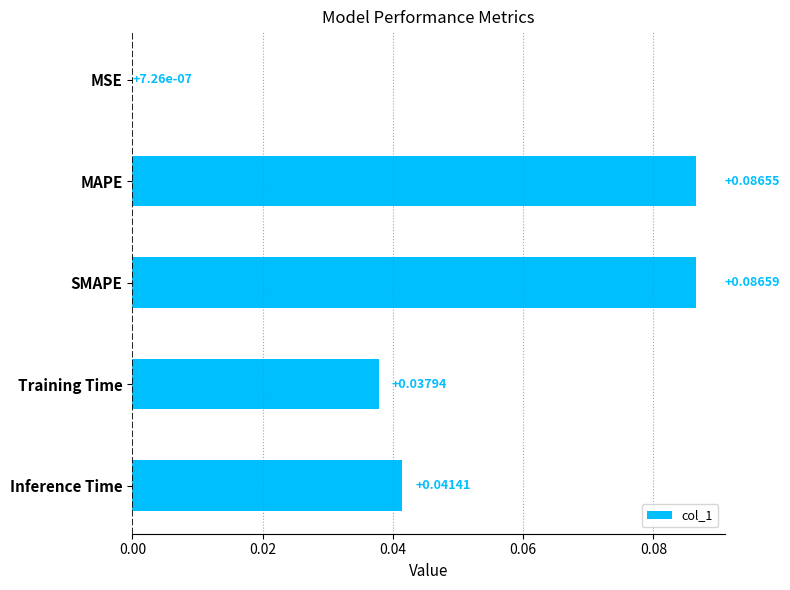

Where is the data nearest to the value 0?

MSE